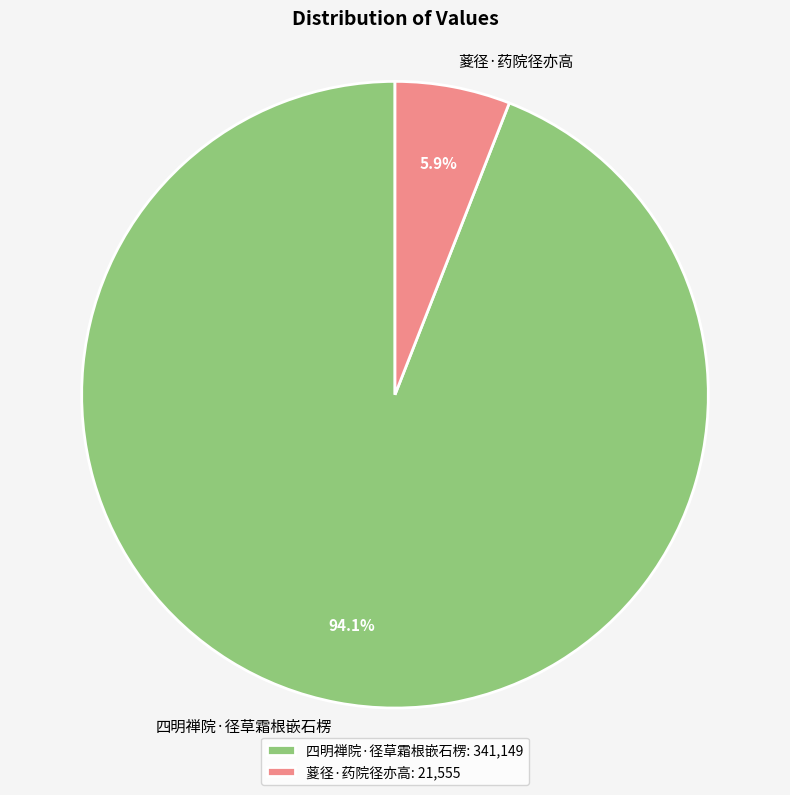

How many segments does this pie chart have?

2